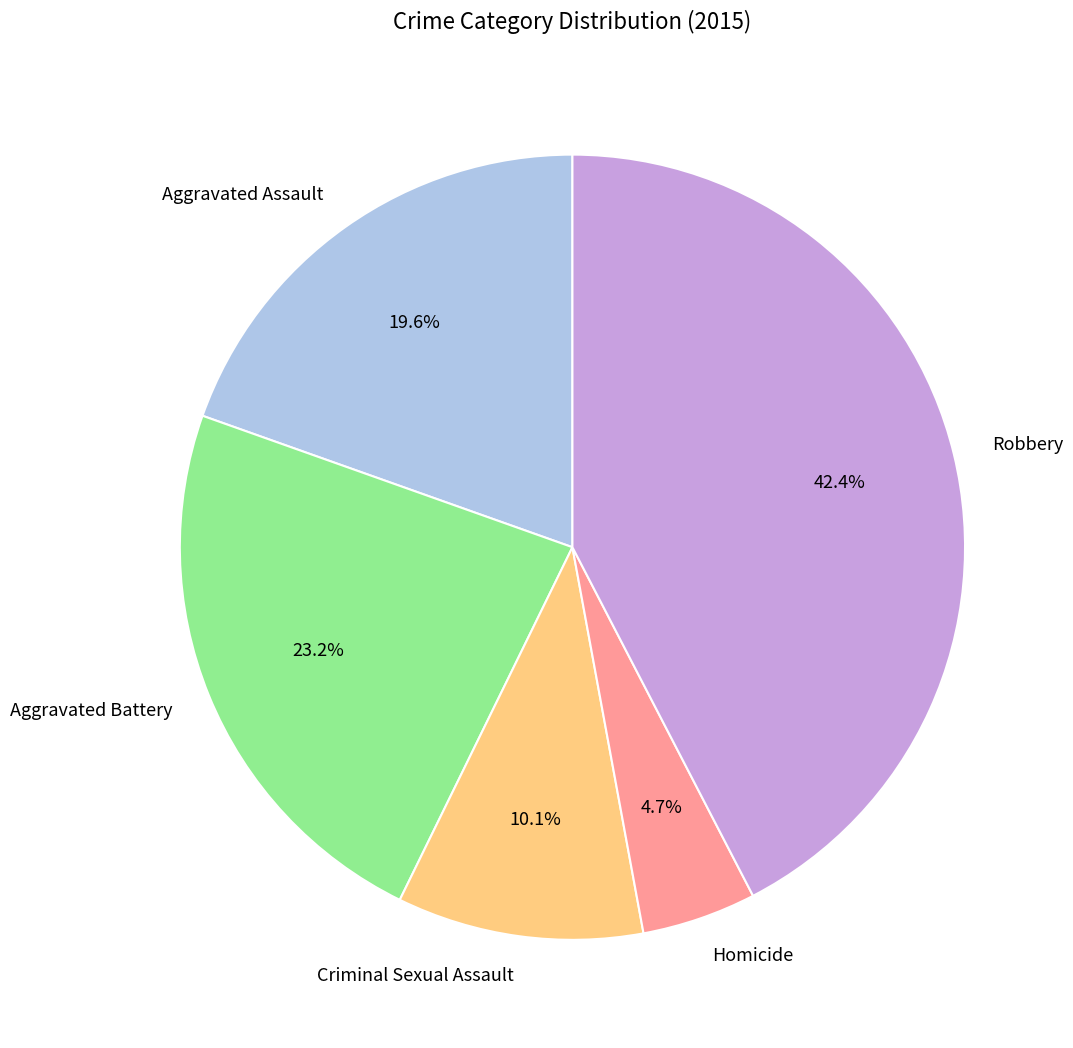

Count the number of slices in the pie.

5